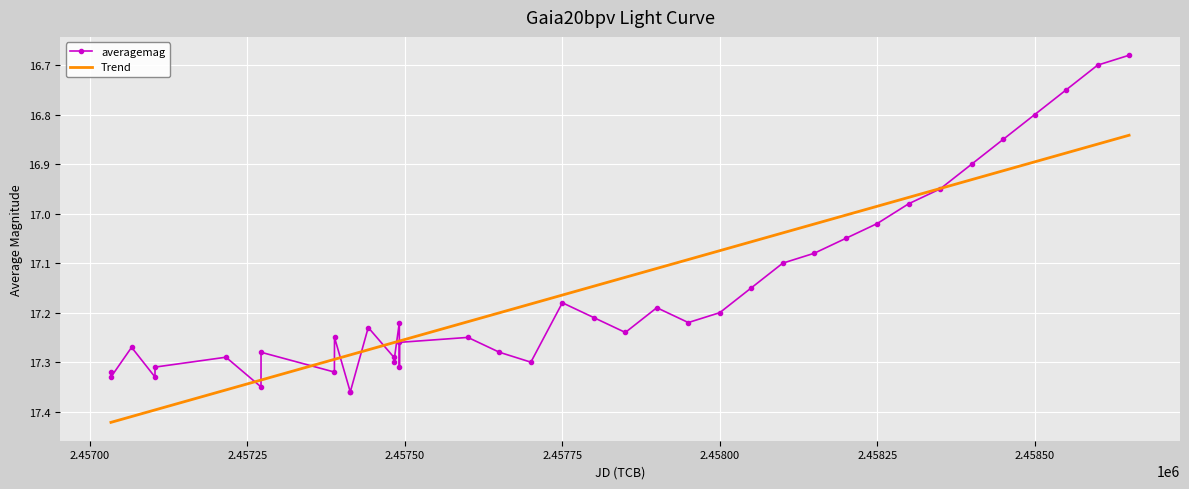

Which series has the widest spread of values?

averagemag